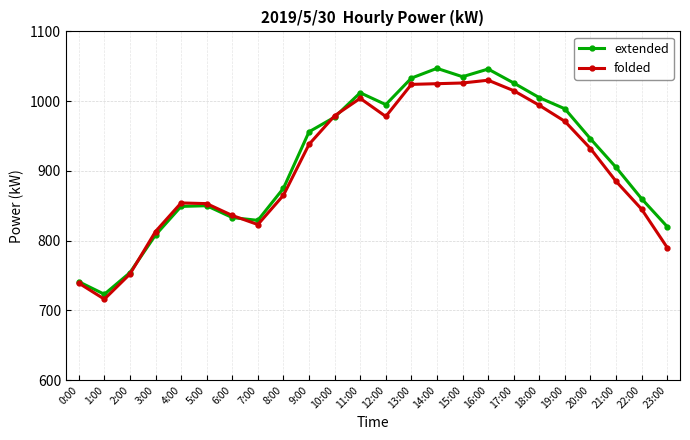

Is this an area chart (filled region under the line)?

No